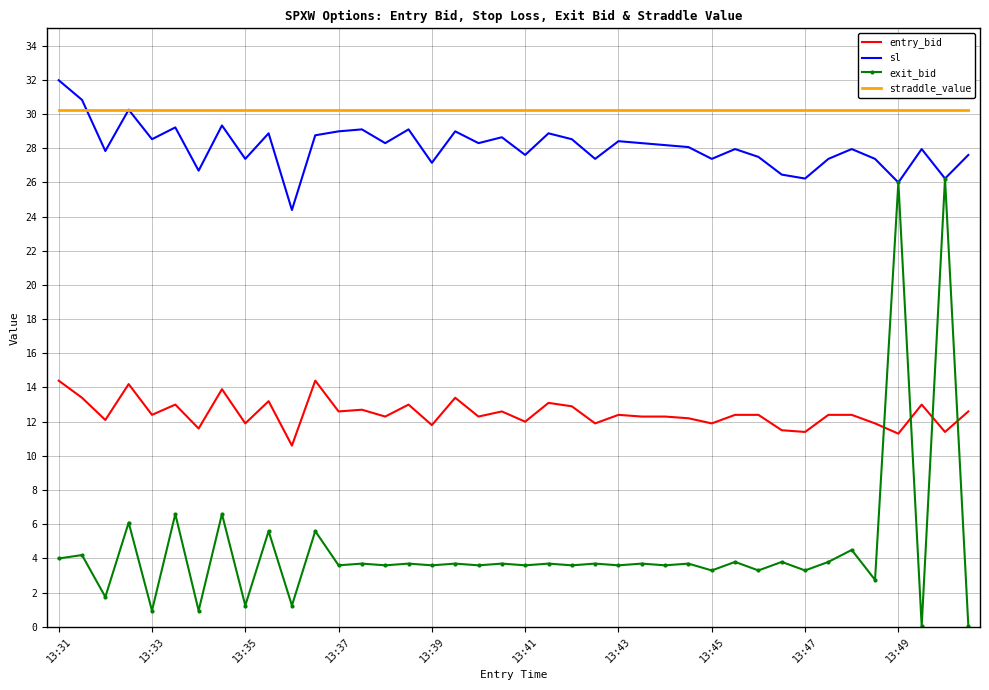

What is the lowest value of the sl series?

24.4